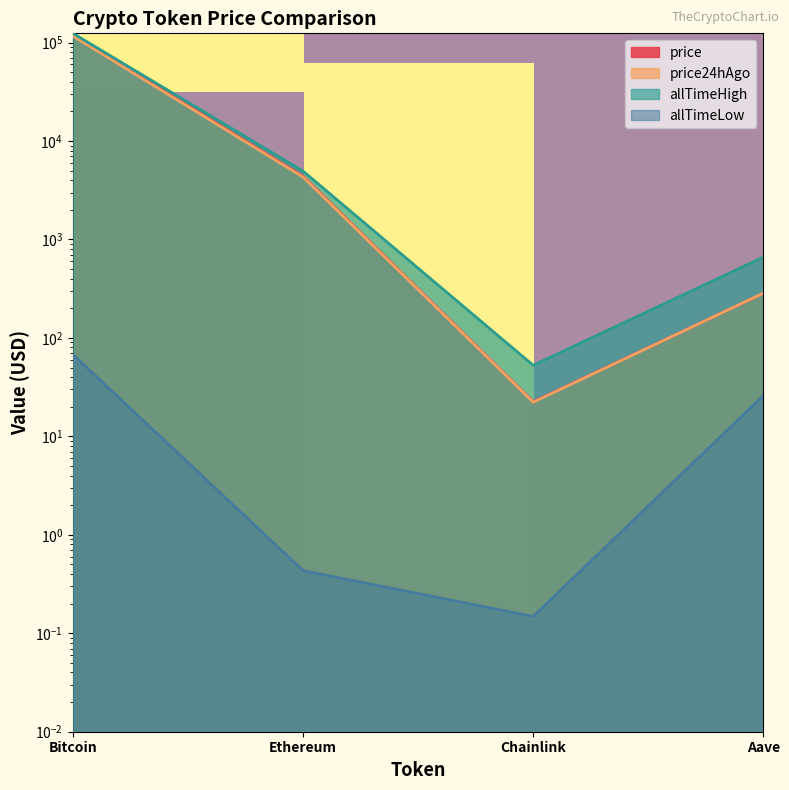

At which category does the chart reach its minimum across all series?

Chainlink